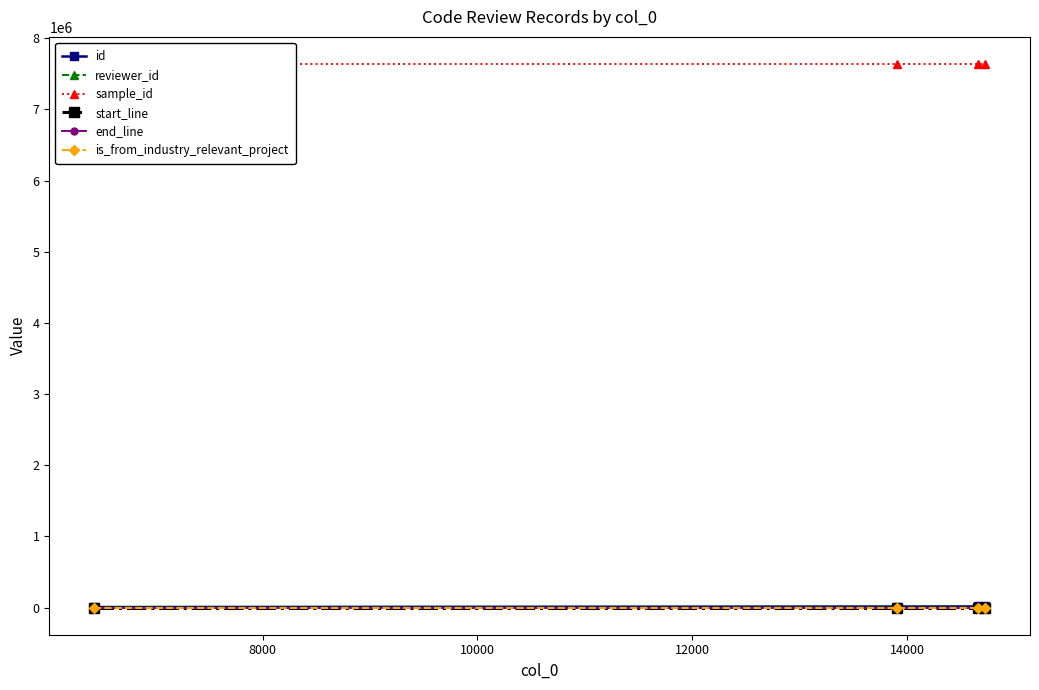

True or false: reviewer_id has more than 1 interior local peaks.

False